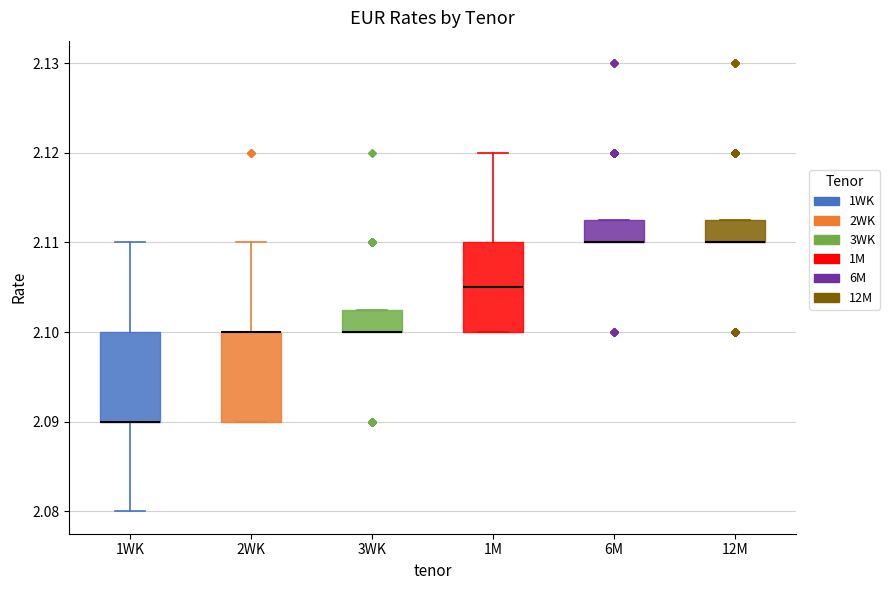

Reading left to right, read every box against the y-axis: the position of its median line, the range the box covers, and the ends of its whiskers. The values are not printed on the chart, so give them approximately, as read against the axis.

1WK: median 2.090 (drawn on the box's lower edge), box 2.090 to 2.100, whiskers 2.080 to 2.110
2WK: median 2.100 (drawn on the box's upper edge), box 2.090 to 2.100, whiskers 2.090 to 2.110
3WK: median 2.100 (drawn on the box's lower edge), box 2.100 to 2.103, whiskers 2.100 to 2.103
1M: median 2.105, box 2.100 to 2.110, whiskers 2.100 to 2.120
6M: median 2.110 (drawn on the box's lower edge), box 2.110 to 2.113, whiskers 2.110 to 2.113
12M: median 2.110 (drawn on the box's lower edge), box 2.110 to 2.113, whiskers 2.110 to 2.113